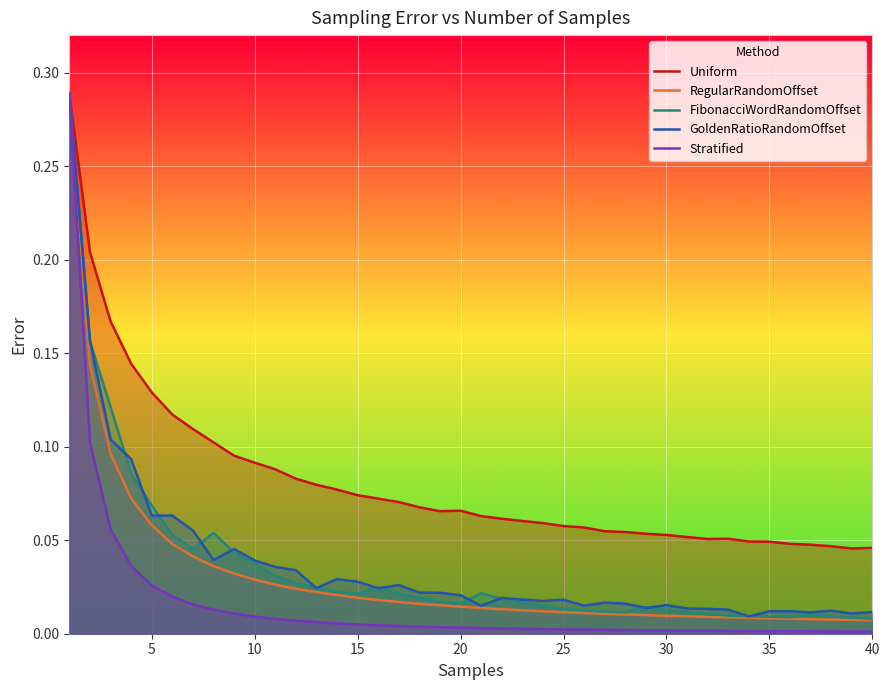

The value of Uniform at 12 is 0.1. True or false?

True